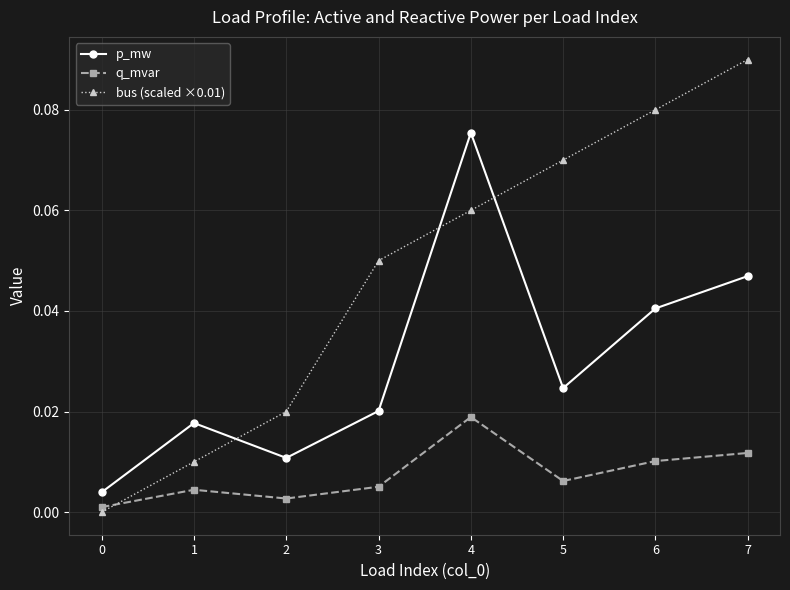

What are all the series names shown in the legend?

p_mw, q_mvar, bus (scaled ×0.01)